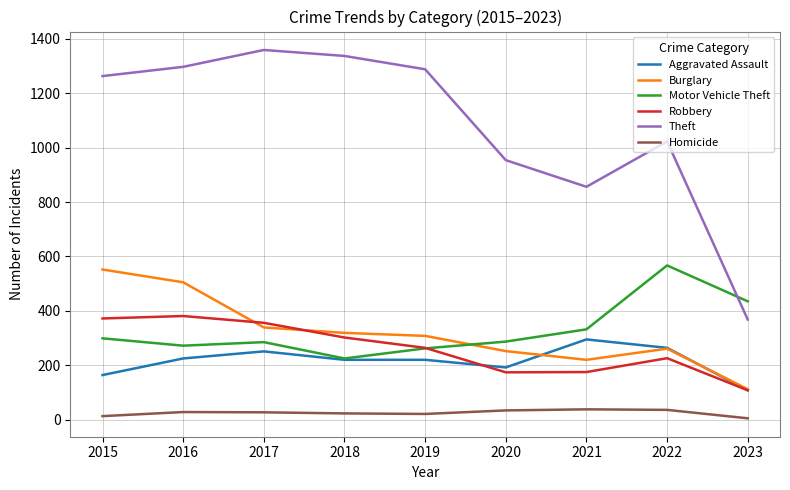

How many series are shown in this chart?

6